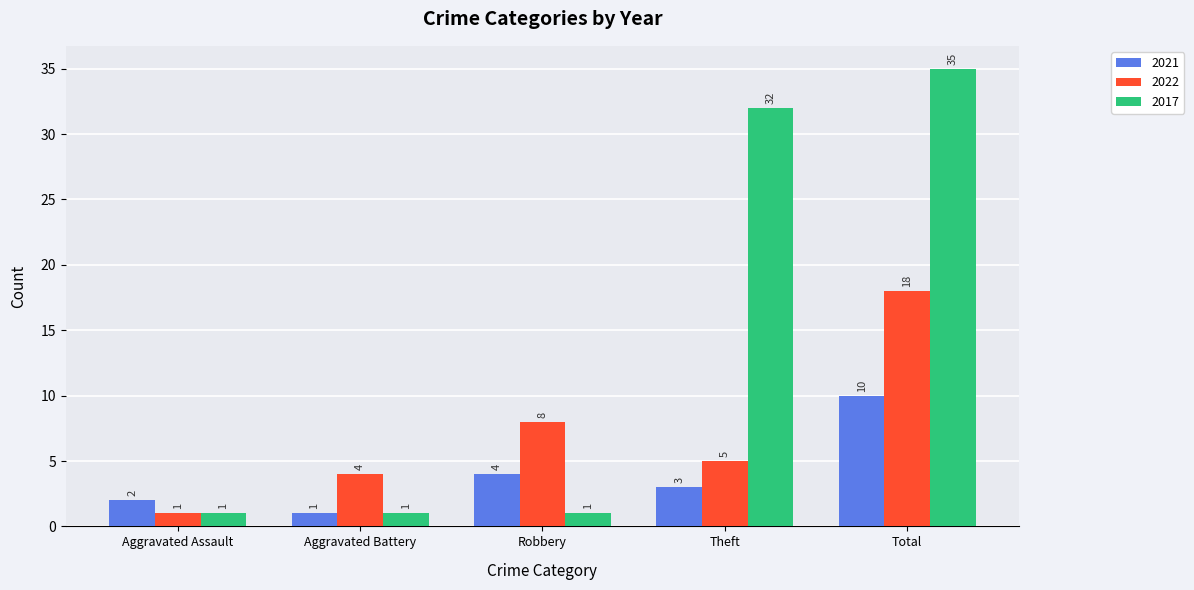

At which category is the sum across all series the highest?

Total